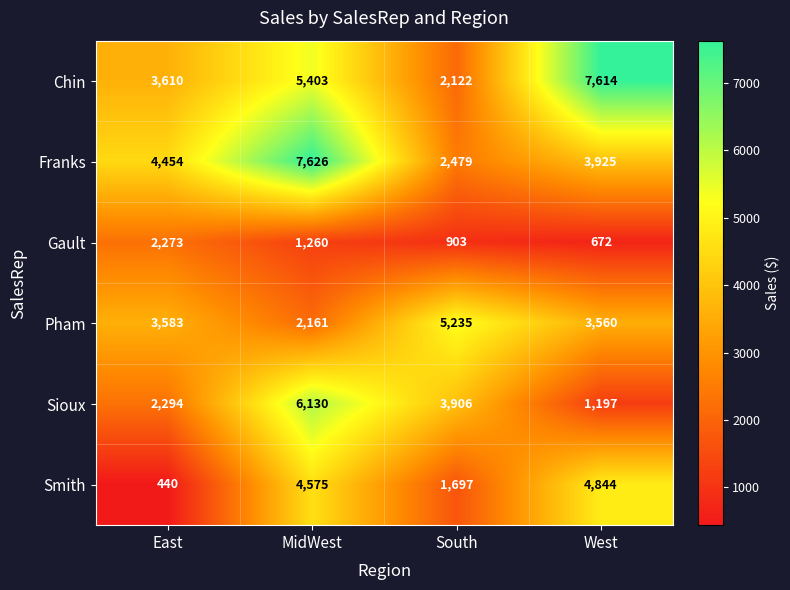

The value of Gault at MidWest is 1260. True or false?

True